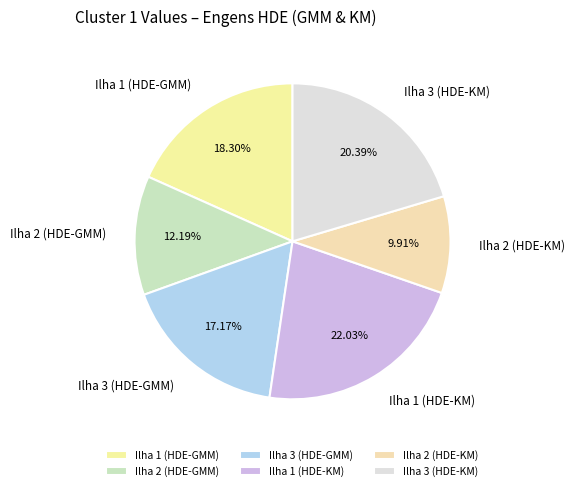

Is there any slice that represents more than half of the pie?

No